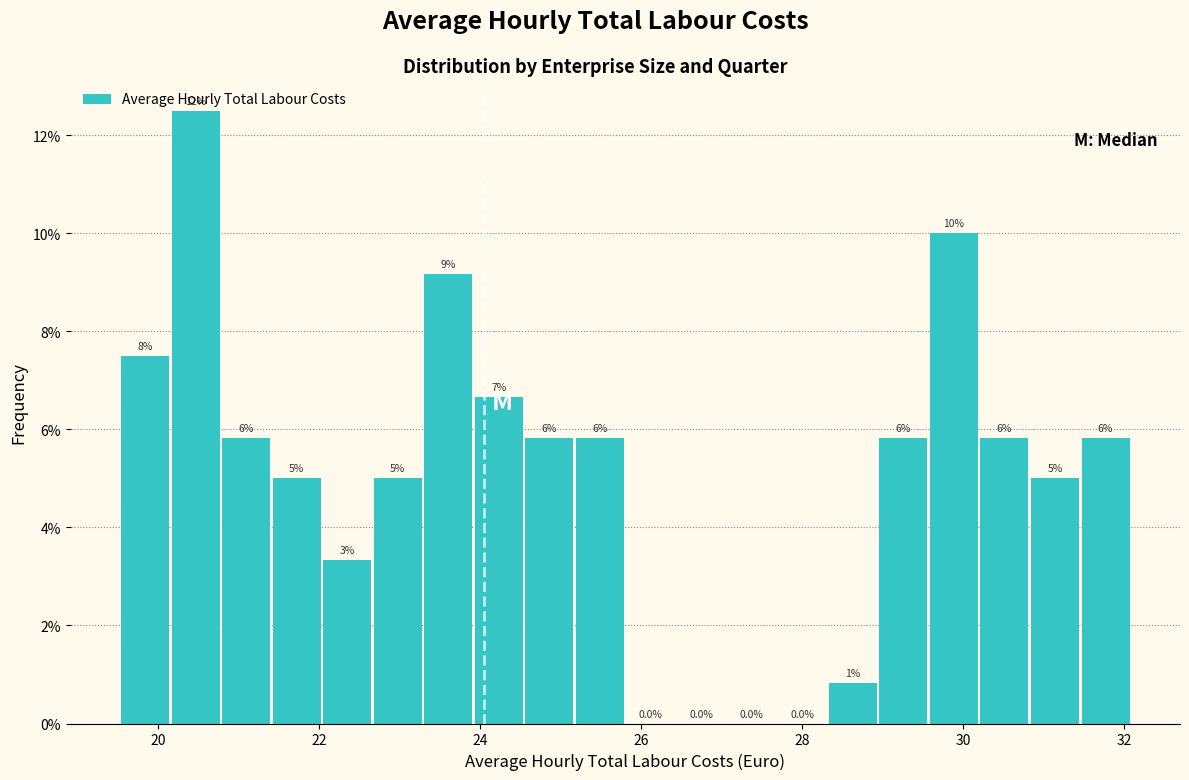

Read against the x-axis, roughly where is the centre of the tallest bar?

20.4